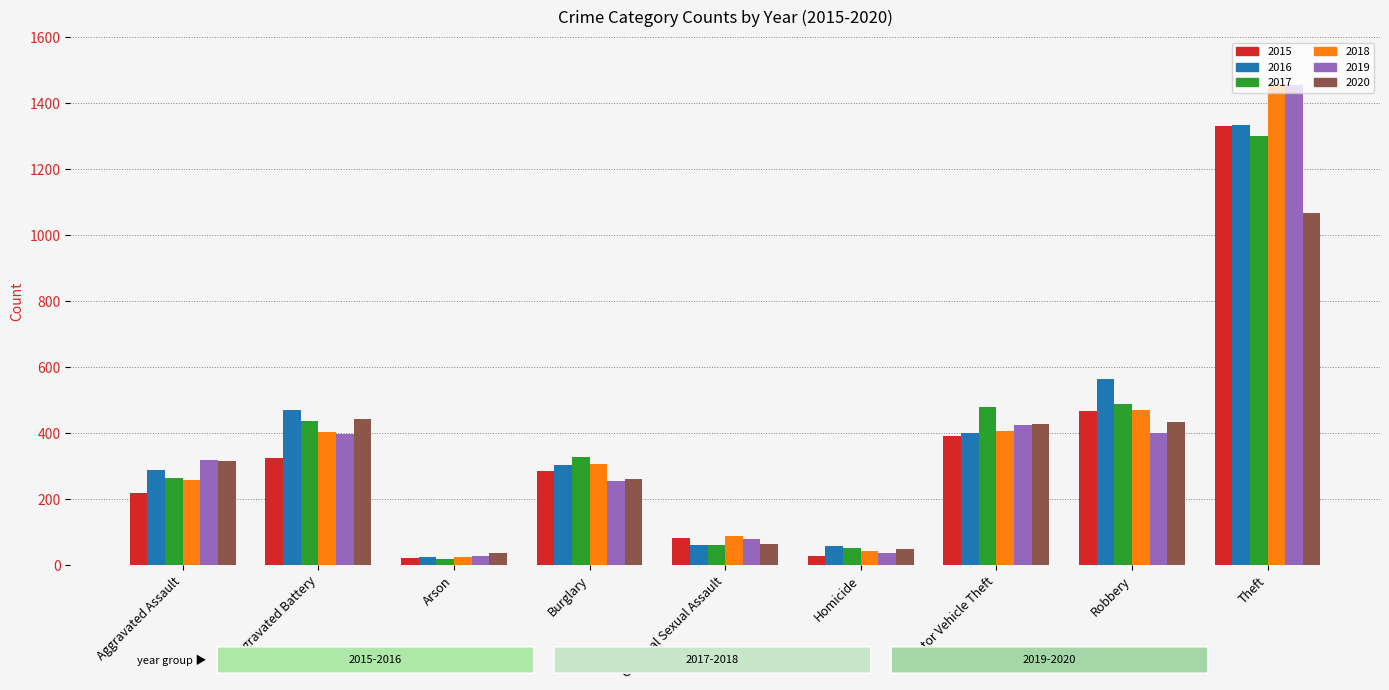

What is the total value across all series at Robbery?

2822